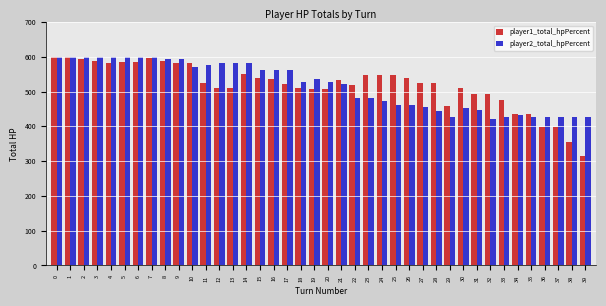

What is the greatest value displayed?

600